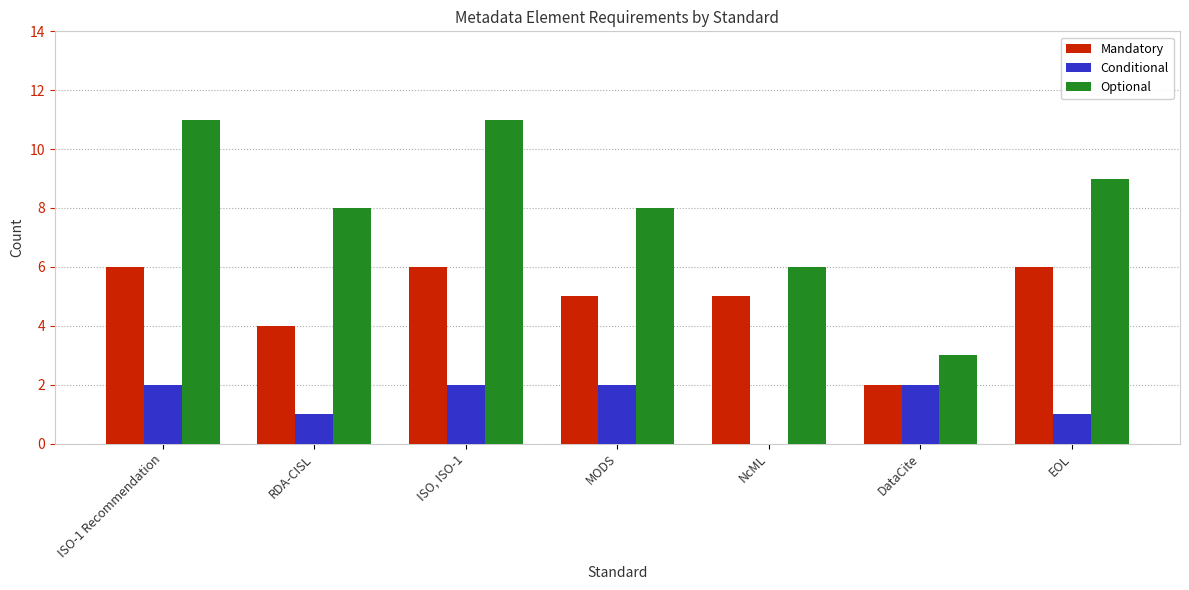

Count the number of categories in the chart.

7